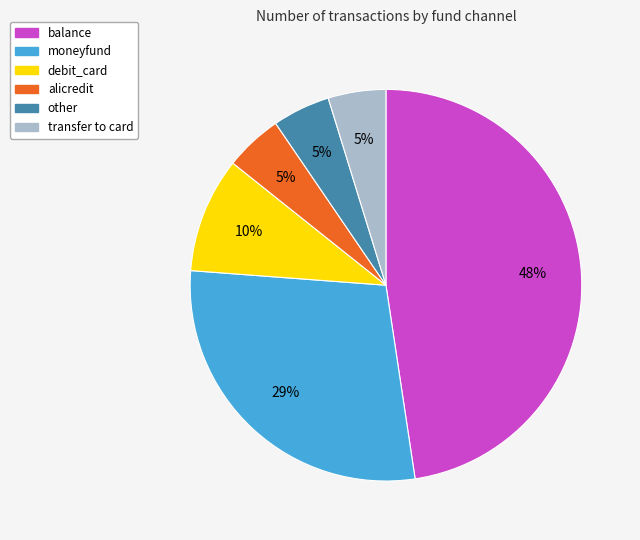

To the nearest percent, what is the average slice percentage?

17%